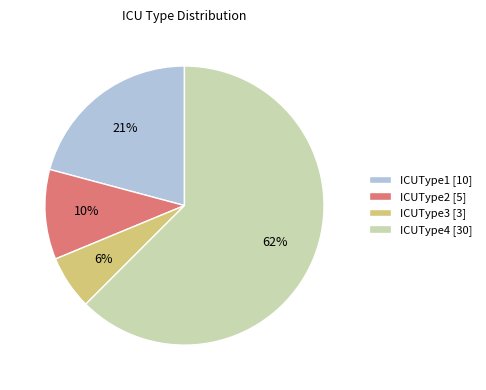

Which slice is the largest?

ICUType4 [30]